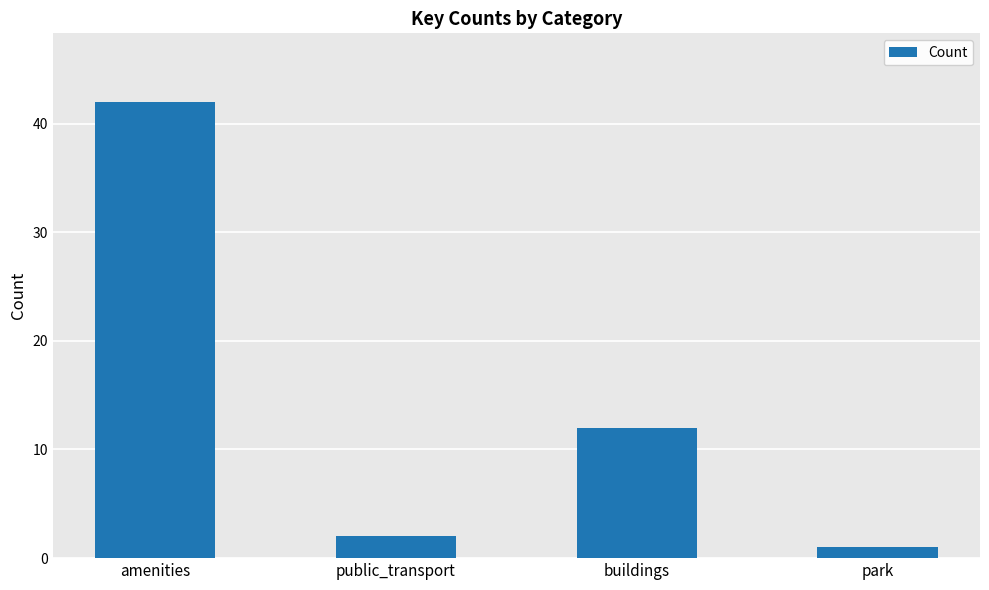

What is the label of the 4th bar from the right?

amenities